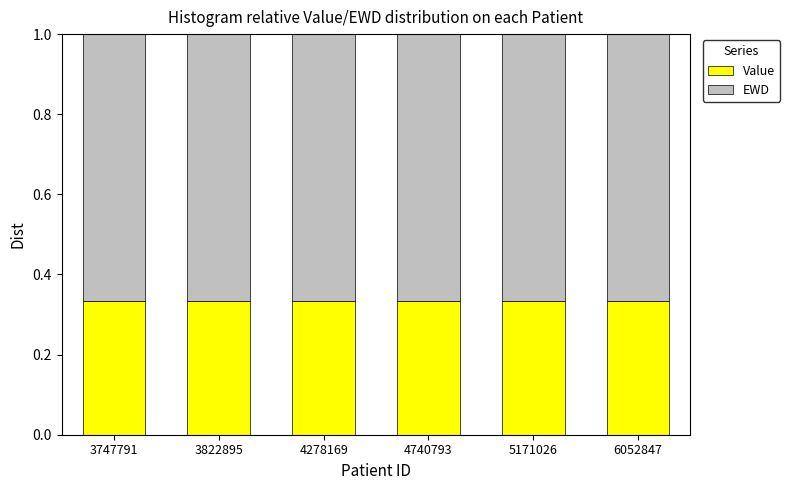

The Value series shows 0.2 at 4740793. True or false?

False